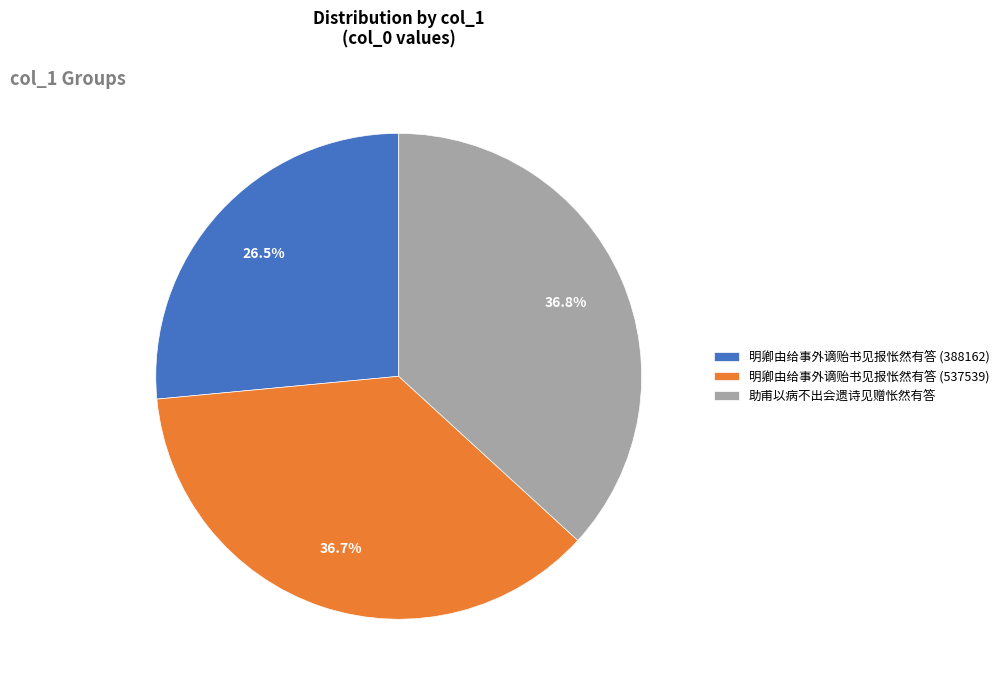

How many slices are in this pie chart?

3